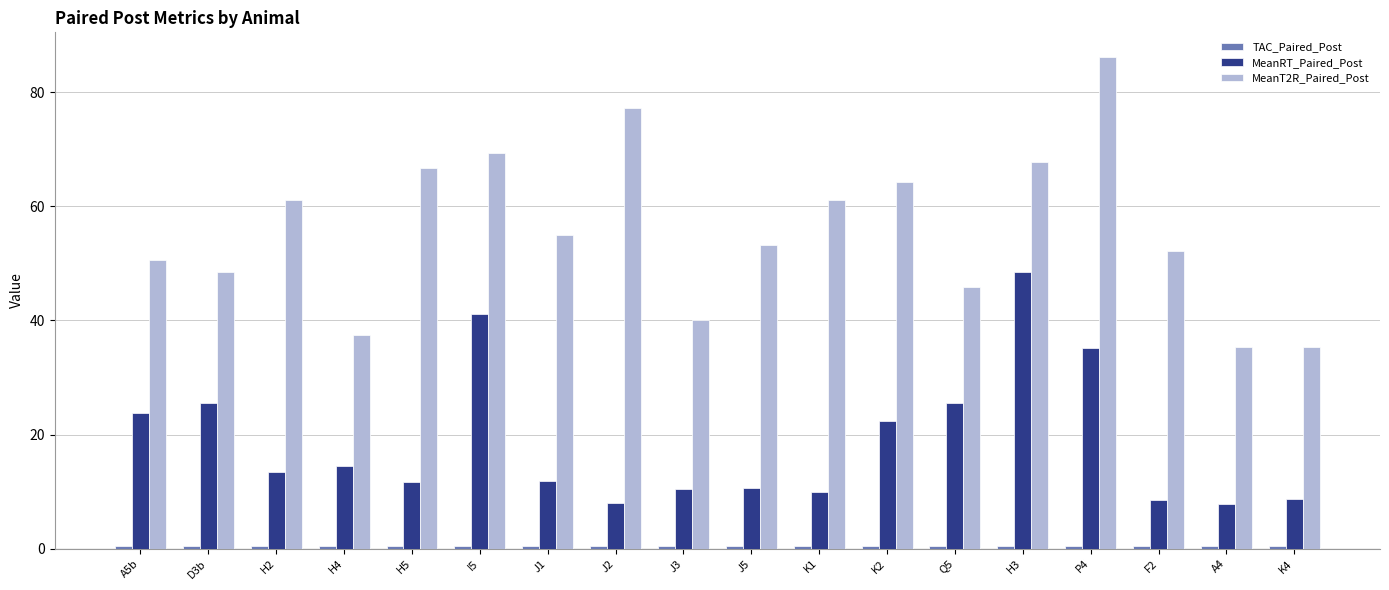

At which label does MeanT2R_Paired_Post reach its peak?

P4